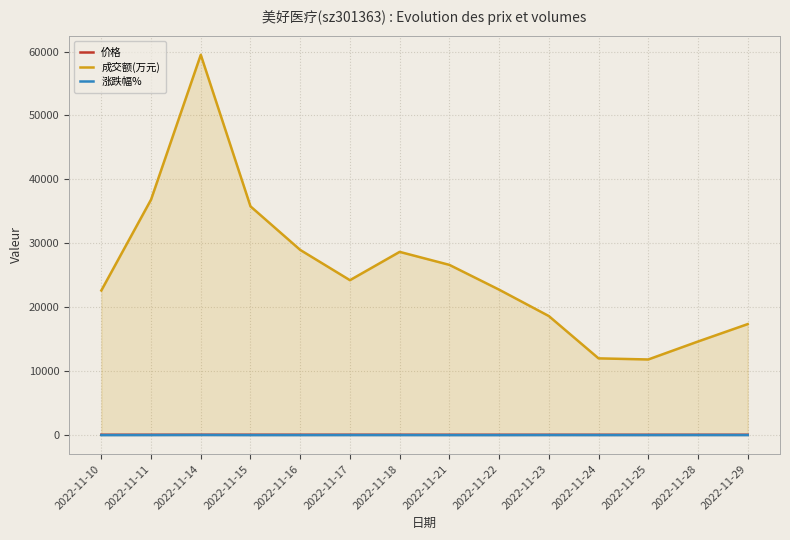

At which category does 成交额(万元) reach its first local valley?

2022-11-17